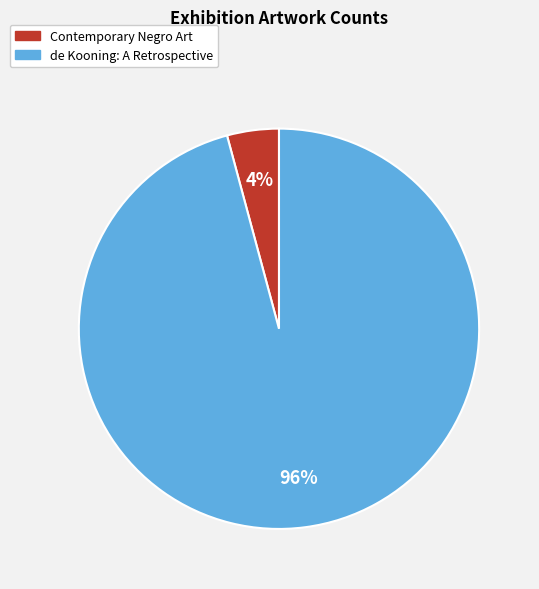

Does de Kooning: A Retrospective account for over 50% of the chart?

Yes